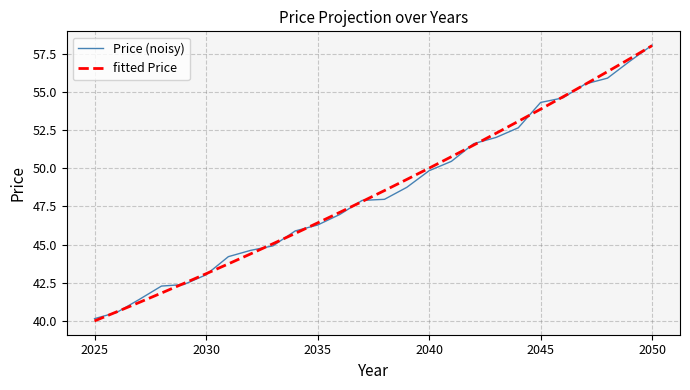

What is the maximum value for fitted Price?

58.0